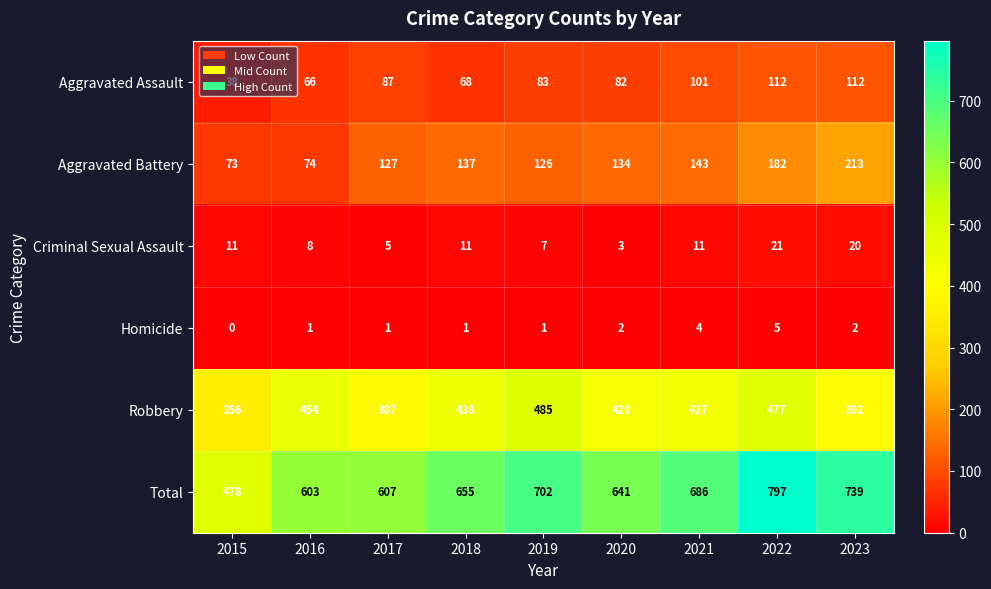

What is the total value across all series at 2023?

1478